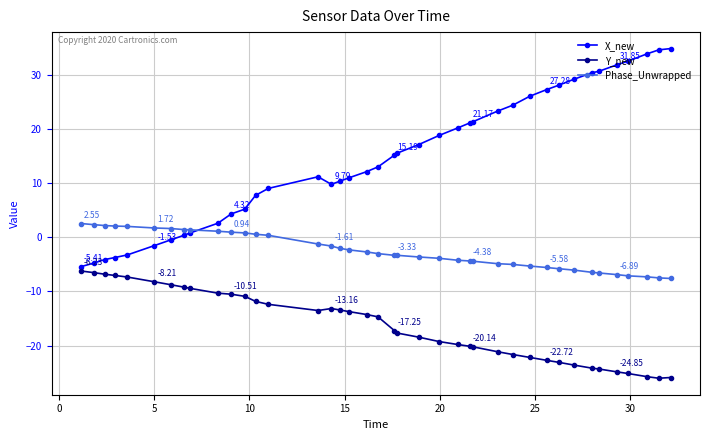

Which series has the widest spread of values?

X_new